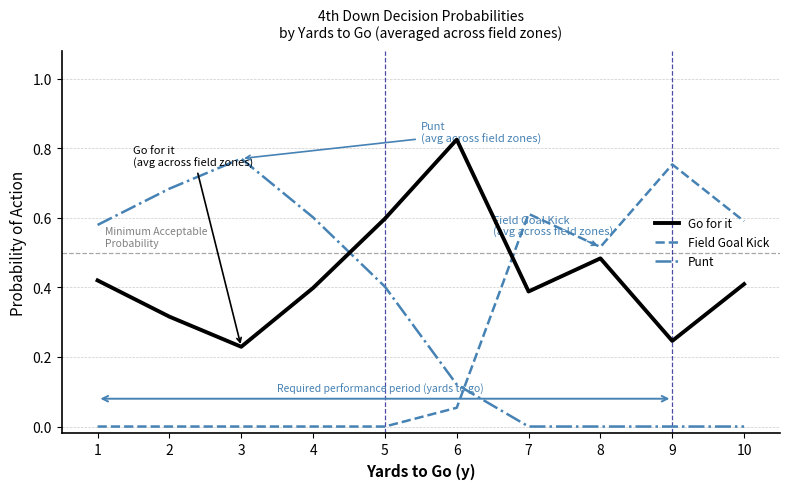

Is it true that Field Goal Kick equals 0.8 at 7?

False